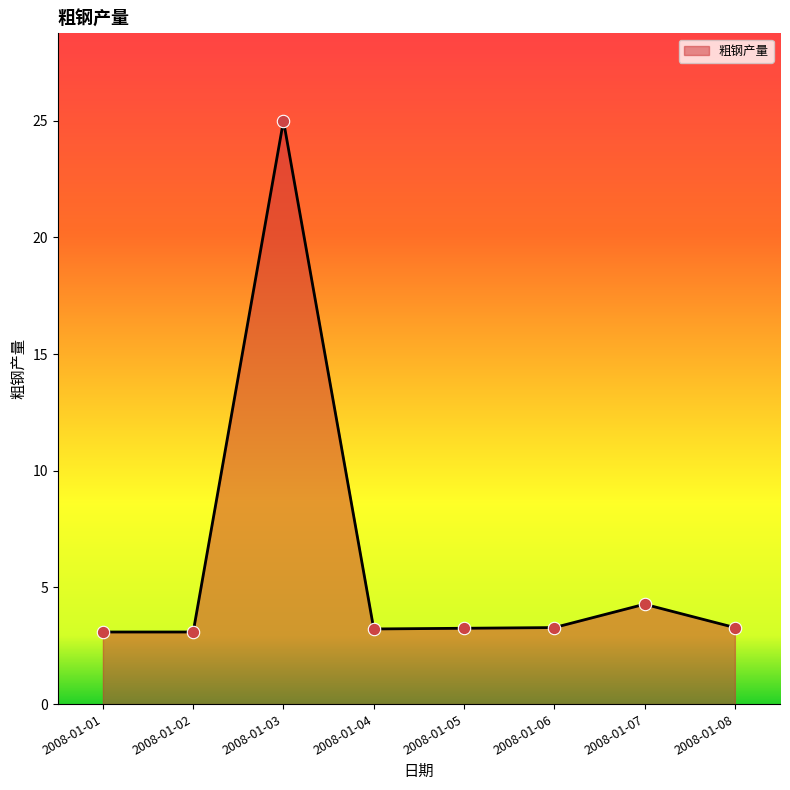

What is the change in value from 2008-01-03 to 2008-01-04?

-21.8